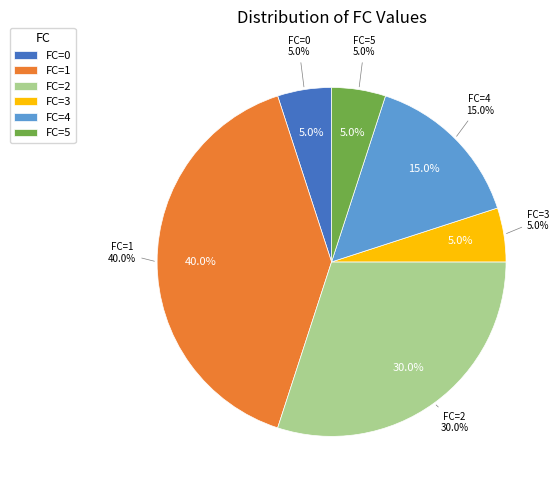

The 0 slice represents 1% of the pie. True or false?

False